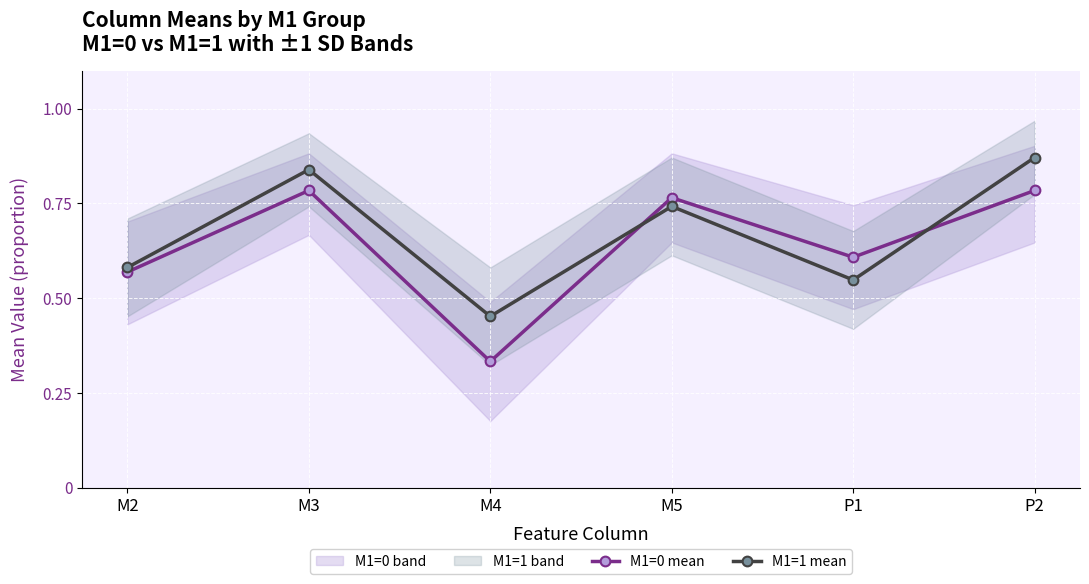

How many interior local peaks does the M1=1 mean series have?

2